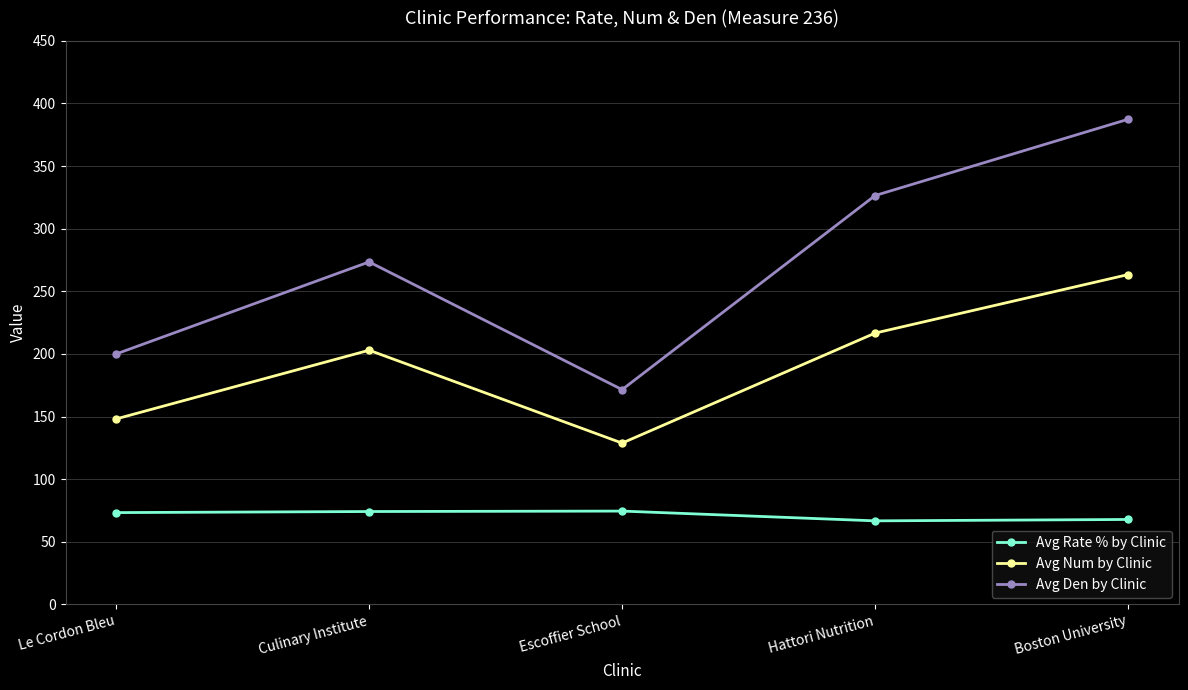

Which series has the widest spread of values?

Avg Den by Clinic